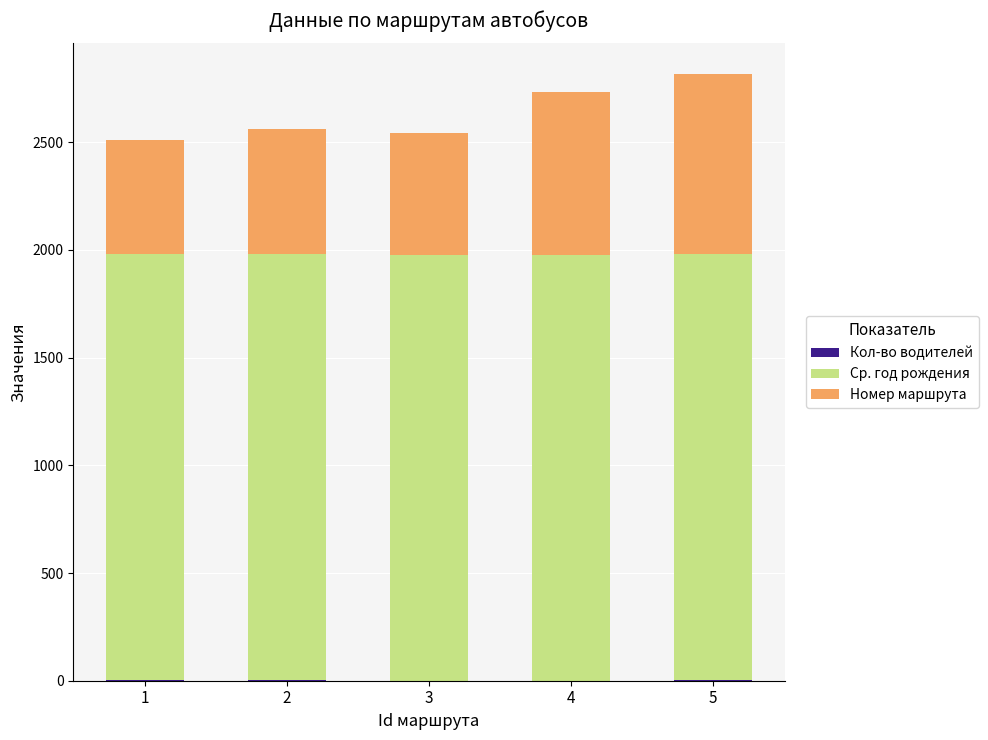

Which series has the widest spread of values?

Номер маршрута